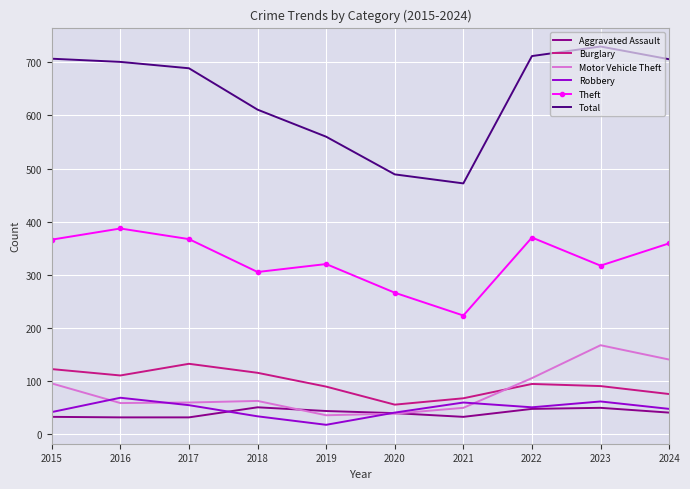

True or false: Total has a value of 689 at 2017.

True